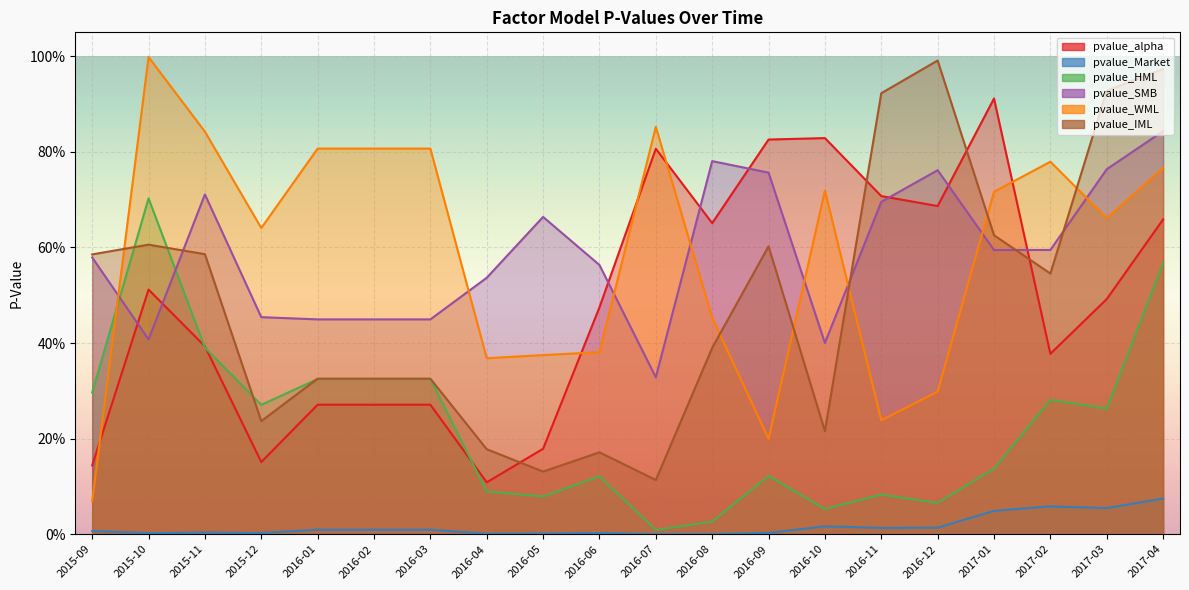

True or false: pvalue_HML has a value of 0.3 at 2017-03.

True